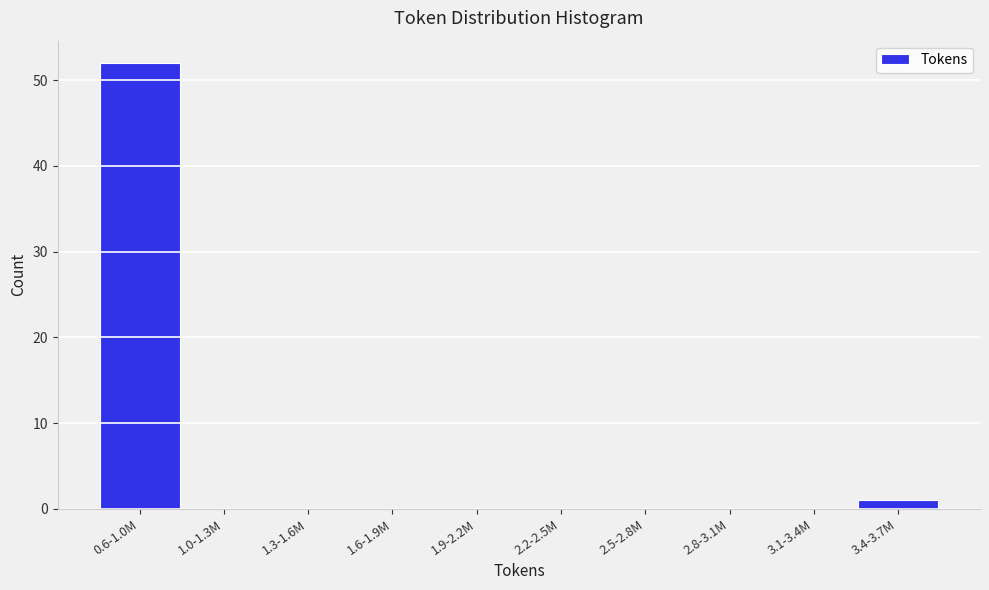

Reading left to right, extract all data points from this chart.

0.6-1.0M=52	1.0-1.3M=0	1.3-1.6M=0	1.6-1.9M=0	1.9-2.2M=0	2.2-2.5M=0	2.5-2.8M=0	2.8-3.1M=0	3.1-3.4M=0	3.4-3.7M=1